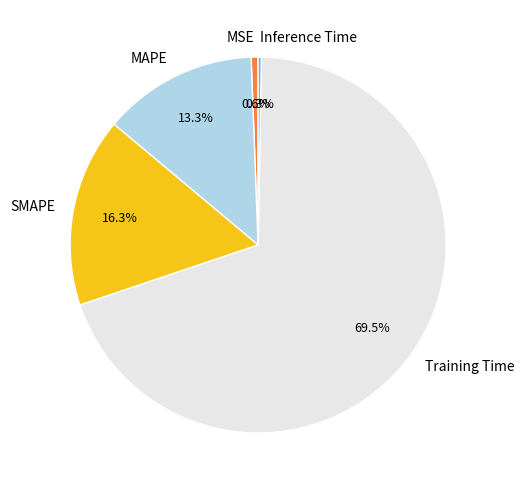

Which category has the biggest portion of the pie?

Training Time